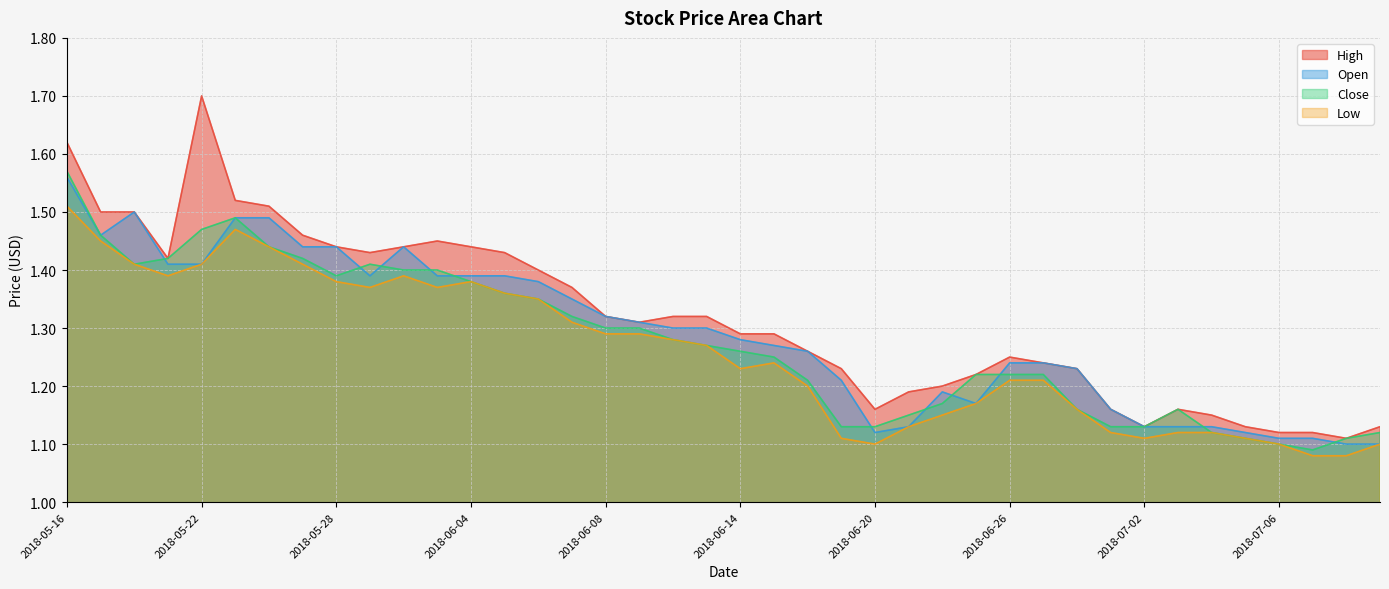

True or false: Low has a value of 1.7 at 2018-06-20.

False